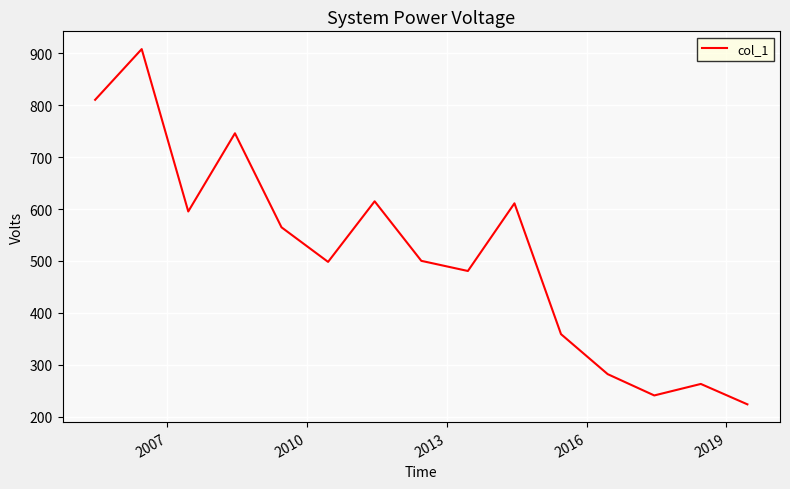

What is the greatest value displayed?

908.3